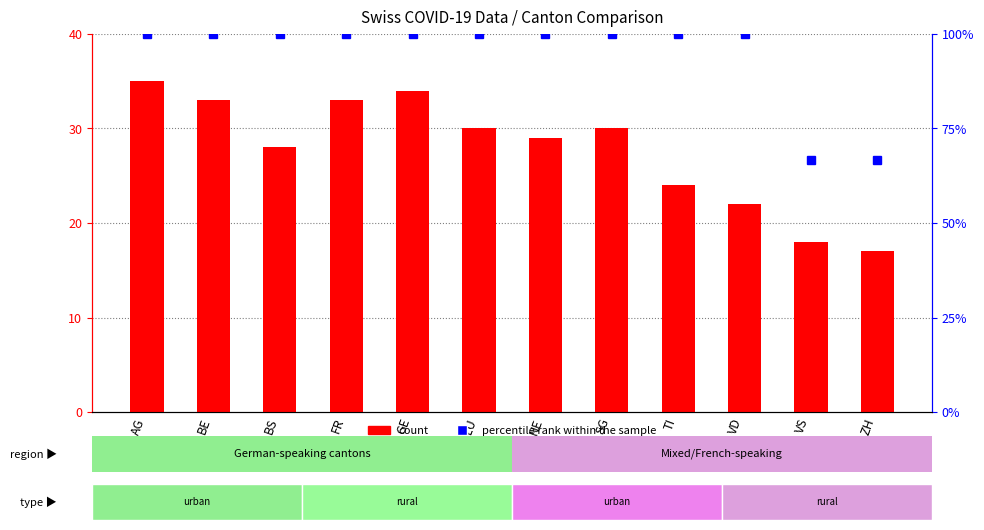

Reading right to left, what are all the values shown in this chart?

count: 17.0	18.0	22.0	24.0	30.0	29.0	30.0	34.0	33.0	28.0	33.0	35.0
percentile rank within the sample: 66.7	66.7	100.0	100.0	100.0	100.0	100.0	100.0	100.0	100.0	100.0	100.0